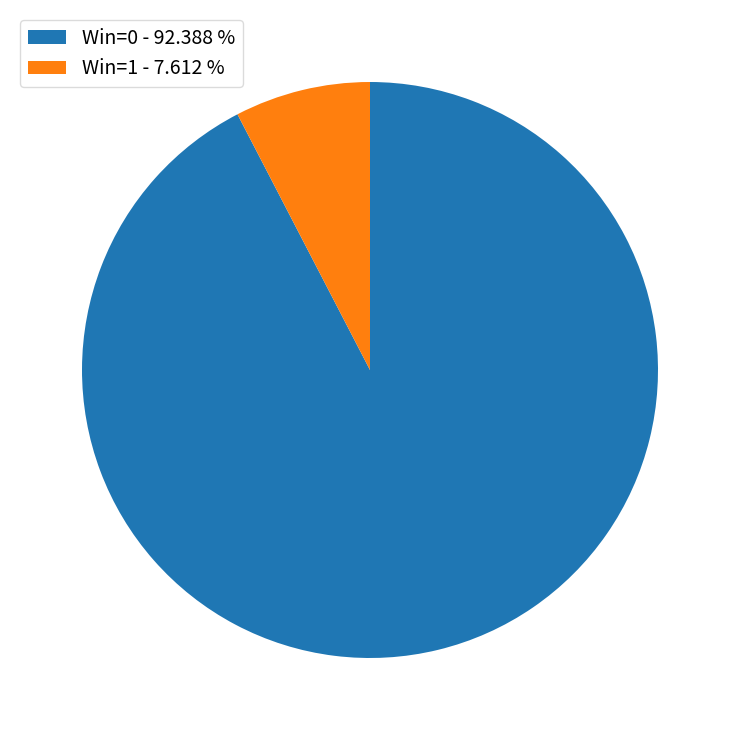

Which has a higher value, Win=0 - 92.388 % or Win=1 - 7.612 %?

Win=0 - 92.388 %